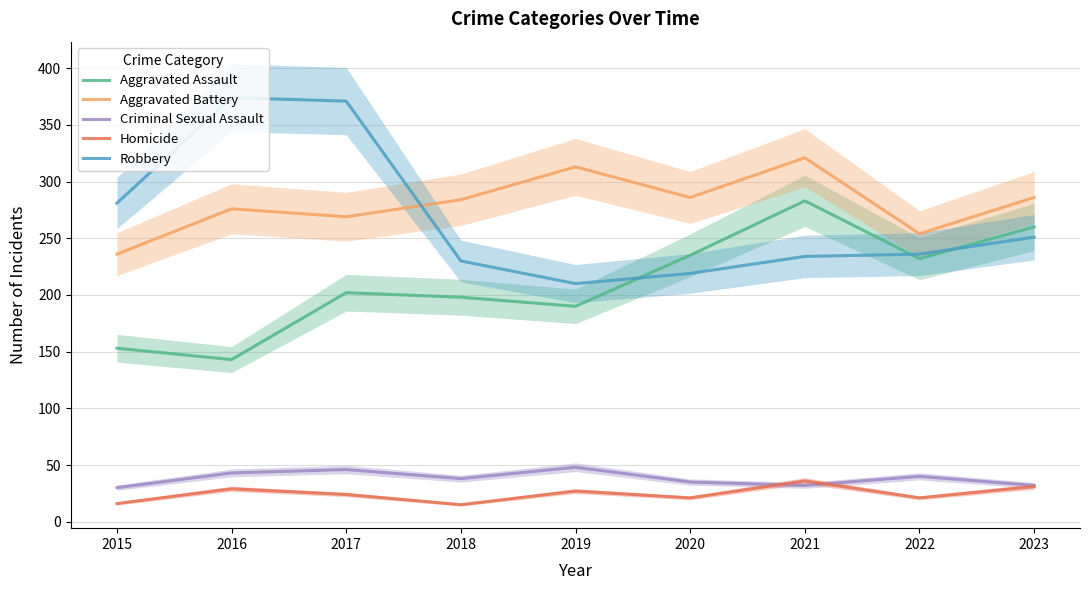

What is the difference between the Criminal Sexual Assault values at 2016 and 2018?

5